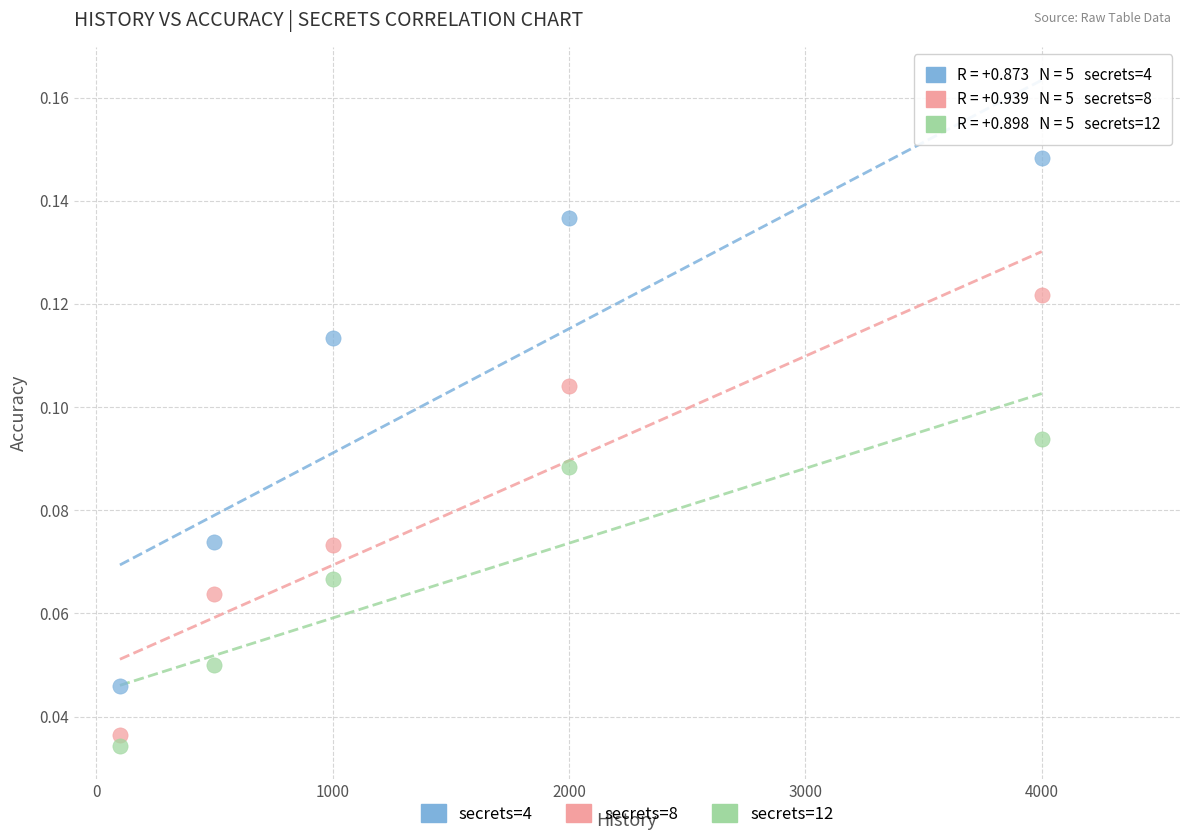

What is the X range (max minus min) for the scatter plot?

3900.0